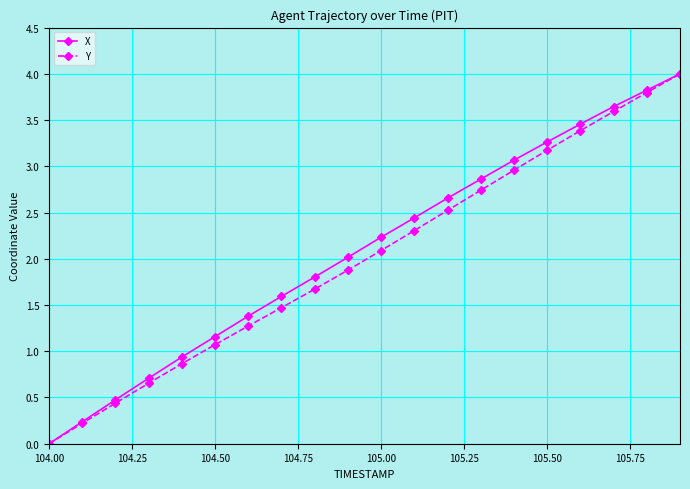

What is the value of the Y point at the 2nd from the left?

0.2